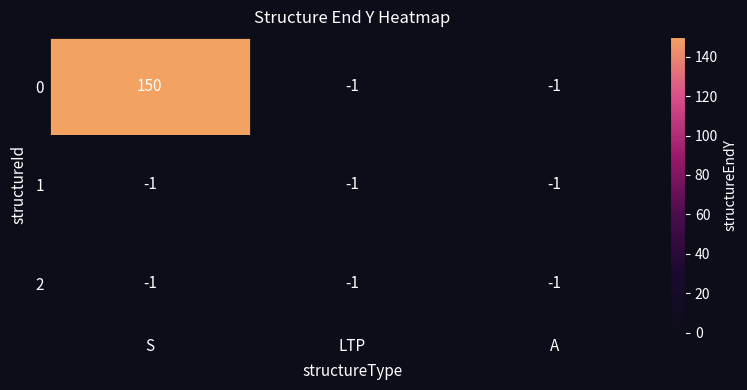

The value of 0 at S is 211. True or false?

False